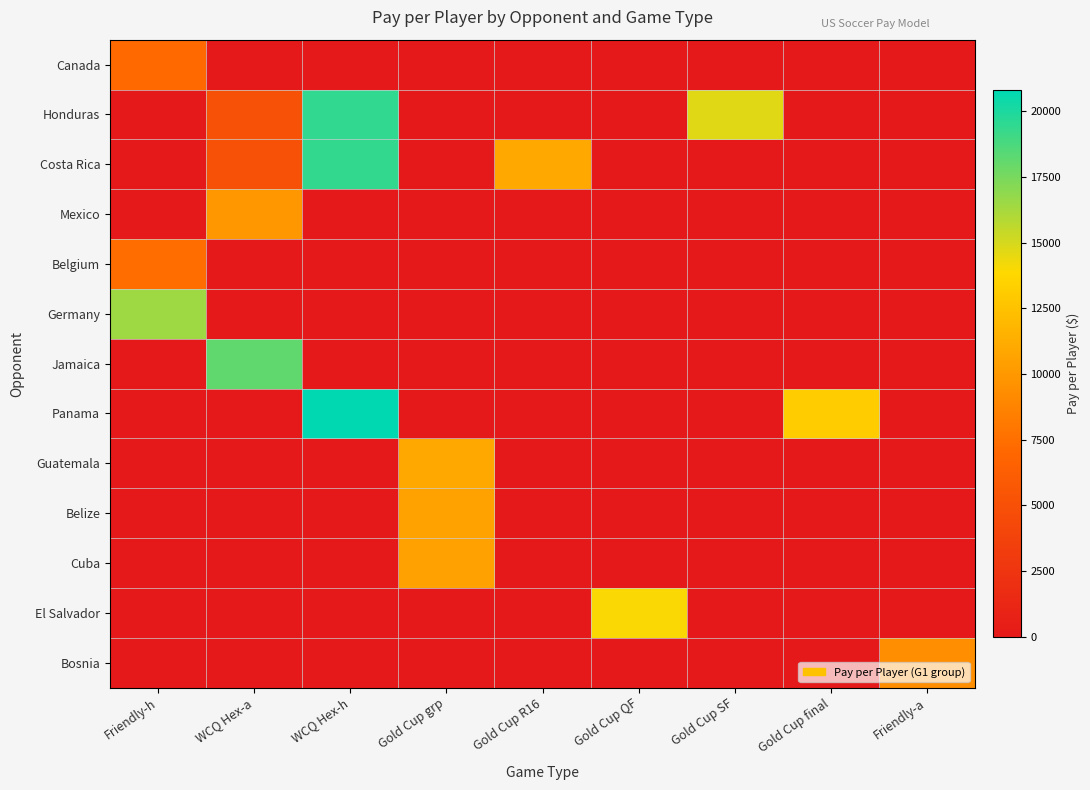

Reading left to right, transcribe all the data shown in this chart.

Canada: Friendly-h=7130.3	WCQ Hex-a=0.0	WCQ Hex-h=0.0	Gold Cup grp=0.0	Gold Cup R16=0.0	Gold Cup QF=0.0	Gold Cup SF=0.0	Gold Cup final=0.0	Friendly-a=0.0
Honduras: Friendly-h=0.0	WCQ Hex-a=5000.0	WCQ Hex-h=19445.7	Gold Cup grp=0.0	Gold Cup R16=0.0	Gold Cup QF=0.0	Gold Cup SF=14684.3	Gold Cup final=0.0	Friendly-a=0.0
Costa Rica: Friendly-h=0.0	WCQ Hex-a=5000.0	WCQ Hex-h=19388.5	Gold Cup grp=0.0	Gold Cup R16=11033.6	Gold Cup QF=0.0	Gold Cup SF=0.0	Gold Cup final=0.0	Friendly-a=0.0
Mexico: Friendly-h=0.0	WCQ Hex-a=10000.0	WCQ Hex-h=0.0	Gold Cup grp=0.0	Gold Cup R16=0.0	Gold Cup QF=0.0	Gold Cup SF=0.0	Gold Cup final=0.0	Friendly-a=0.0
Belgium: Friendly-h=7310.0	WCQ Hex-a=0.0	WCQ Hex-h=0.0	Gold Cup grp=0.0	Gold Cup R16=0.0	Gold Cup QF=0.0	Gold Cup SF=0.0	Gold Cup final=0.0	Friendly-a=0.0
Germany: Friendly-h=16446.6	WCQ Hex-a=0.0	WCQ Hex-h=0.0	Gold Cup grp=0.0	Gold Cup R16=0.0	Gold Cup QF=0.0	Gold Cup SF=0.0	Gold Cup final=0.0	Friendly-a=0.0
Jamaica: Friendly-h=0.0	WCQ Hex-a=18125.0	WCQ Hex-h=0.0	Gold Cup grp=0.0	Gold Cup R16=0.0	Gold Cup QF=0.0	Gold Cup SF=0.0	Gold Cup final=0.0	Friendly-a=0.0
Panama: Friendly-h=0.0	WCQ Hex-a=0.0	WCQ Hex-h=20788.9	Gold Cup grp=0.0	Gold Cup R16=0.0	Gold Cup QF=0.0	Gold Cup SF=0.0	Gold Cup final=13152.4	Friendly-a=0.0
Guatemala: Friendly-h=0.0	WCQ Hex-a=0.0	WCQ Hex-h=0.0	Gold Cup grp=11010.7	Gold Cup R16=0.0	Gold Cup QF=0.0	Gold Cup SF=0.0	Gold Cup final=0.0	Friendly-a=0.0
Belize: Friendly-h=0.0	WCQ Hex-a=0.0	WCQ Hex-h=0.0	Gold Cup grp=10596.1	Gold Cup R16=0.0	Gold Cup QF=0.0	Gold Cup SF=0.0	Gold Cup final=0.0	Friendly-a=0.0
Cuba: Friendly-h=0.0	WCQ Hex-a=0.0	WCQ Hex-h=0.0	Gold Cup grp=10522.6	Gold Cup R16=0.0	Gold Cup QF=0.0	Gold Cup SF=0.0	Gold Cup final=0.0	Friendly-a=0.0
El Salvador: Friendly-h=0.0	WCQ Hex-a=0.0	WCQ Hex-h=0.0	Gold Cup grp=0.0	Gold Cup R16=0.0	Gold Cup QF=13975.4	Gold Cup SF=0.0	Gold Cup final=0.0	Friendly-a=0.0
Bosnia: Friendly-h=0.0	WCQ Hex-a=0.0	WCQ Hex-h=0.0	Gold Cup grp=0.0	Gold Cup R16=0.0	Gold Cup QF=0.0	Gold Cup SF=0.0	Gold Cup final=0.0	Friendly-a=9375.0